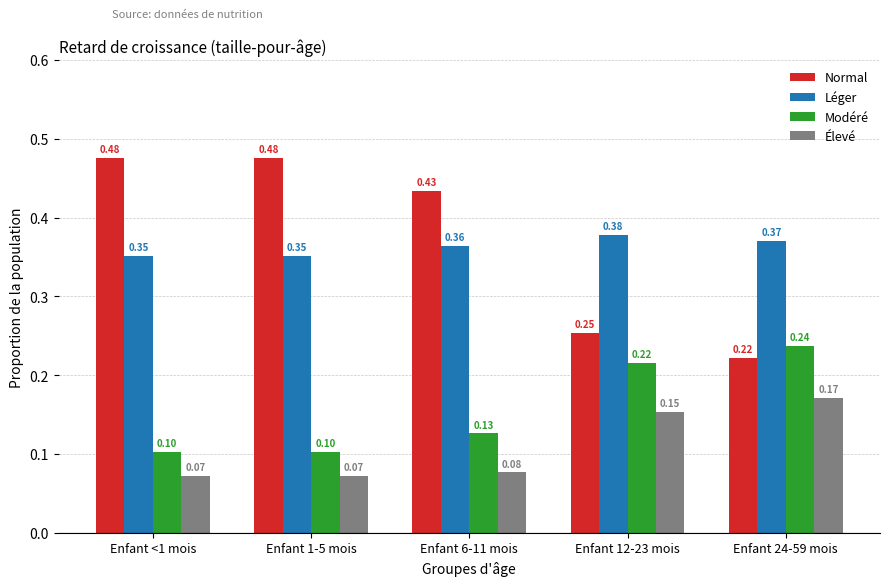

At how many categories does at least one series exceed 0?

5